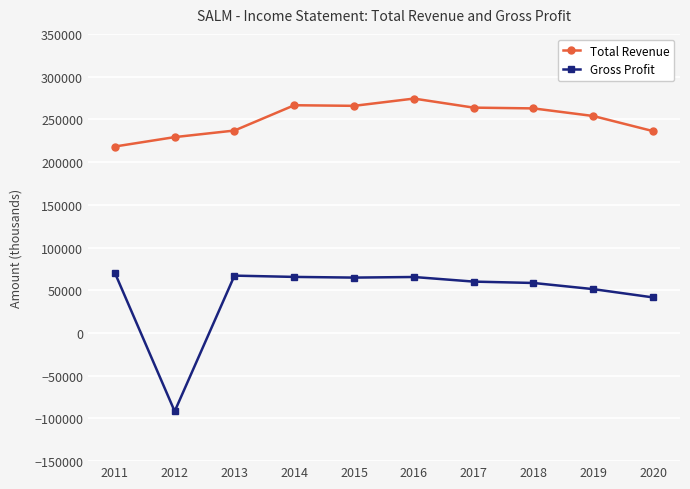

What are all the series names shown in the legend?

Total Revenue, Gross Profit